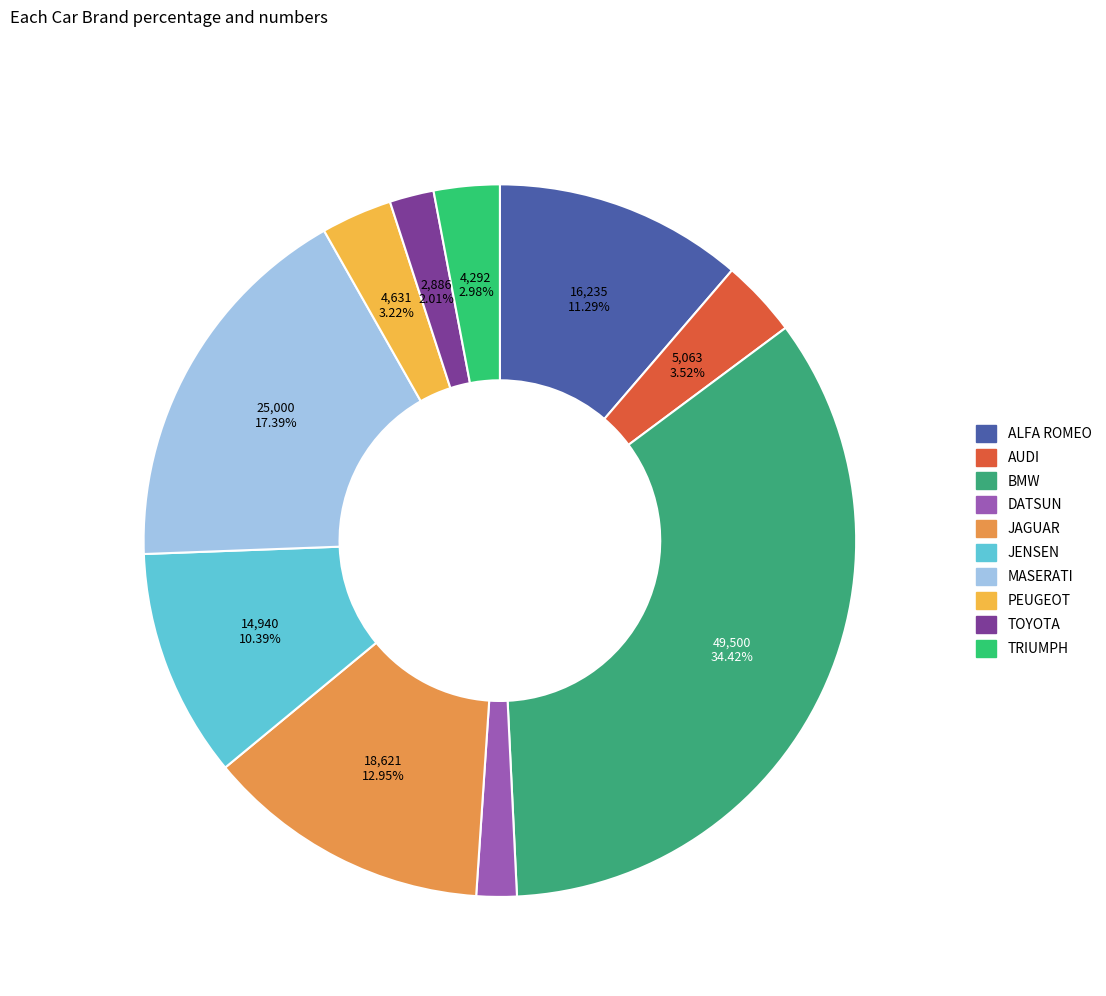

To the nearest percent, what portion does MASERATI represent?

17%